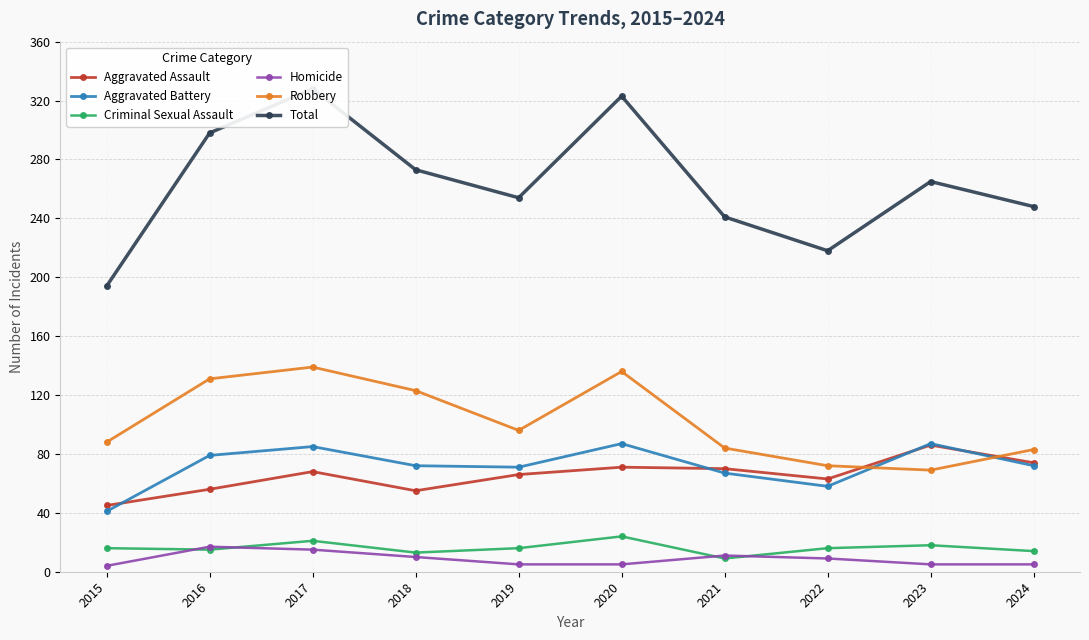

Between 2021 and 2015, which is larger?

2021